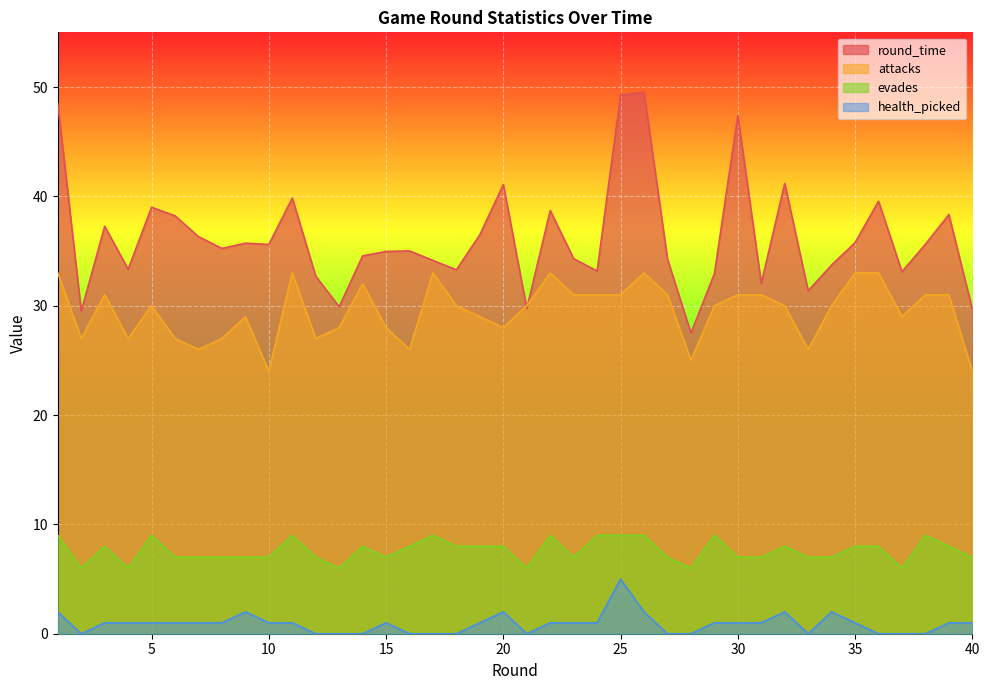

What is the maximum value shown in the chart?

49.5